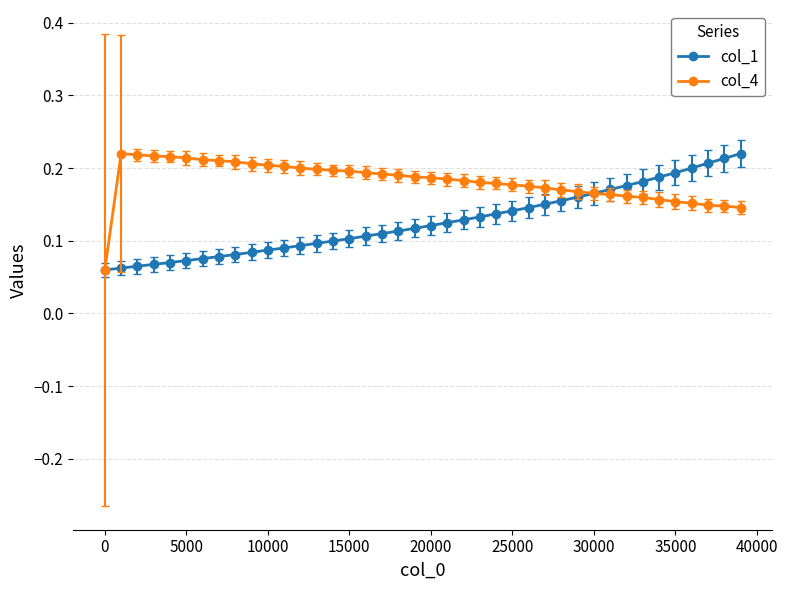

How many series are shown in this chart?

2